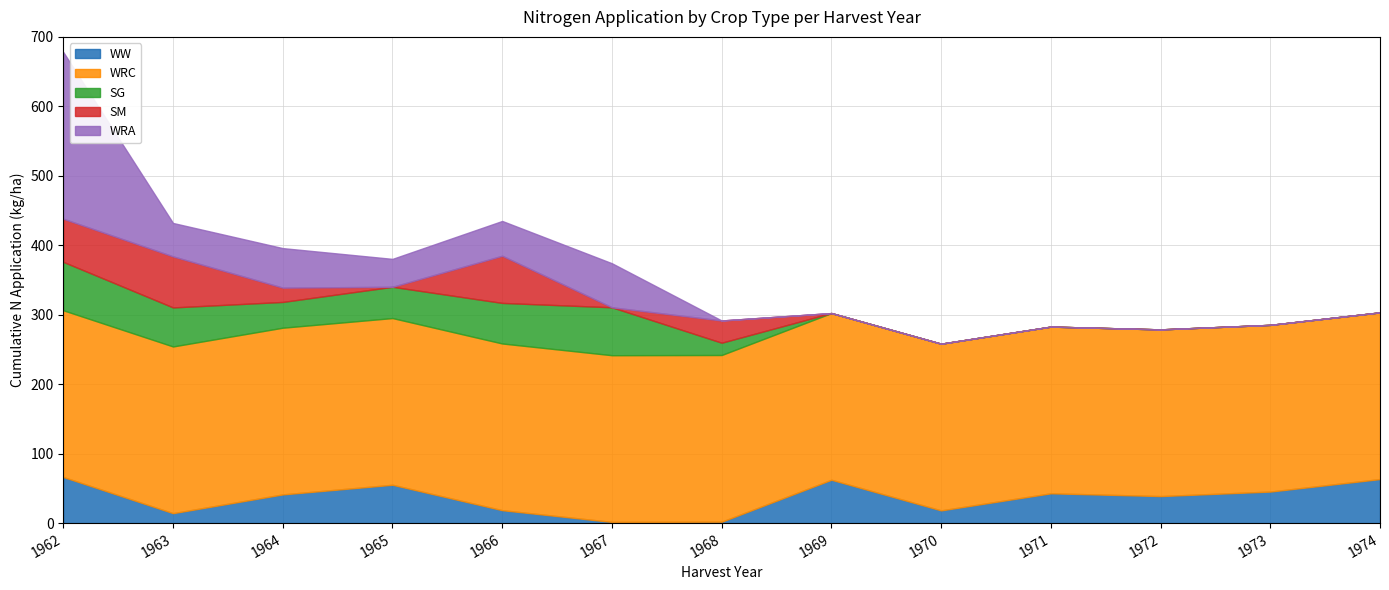

Where is WW nearest to the value 34?

1972